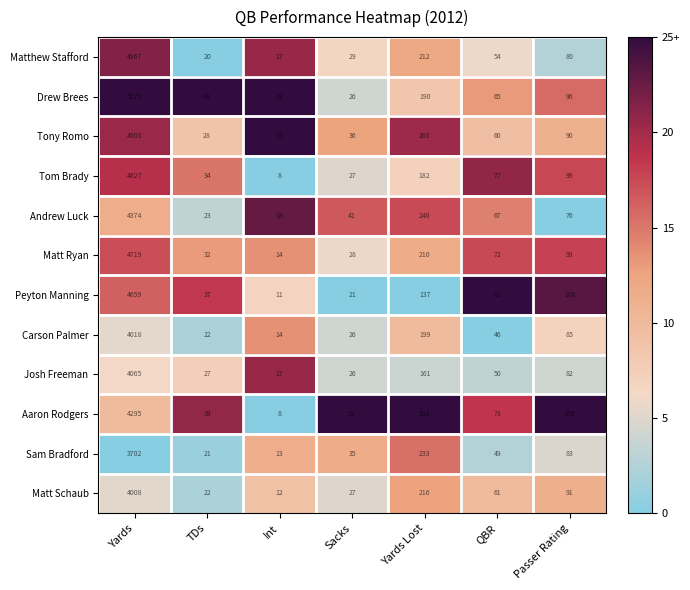

Rank the categories by Sam Bradford value from highest to lowest.

Yards, Yards Lost, Passer Rating, QBR, Sacks, TDs, Int